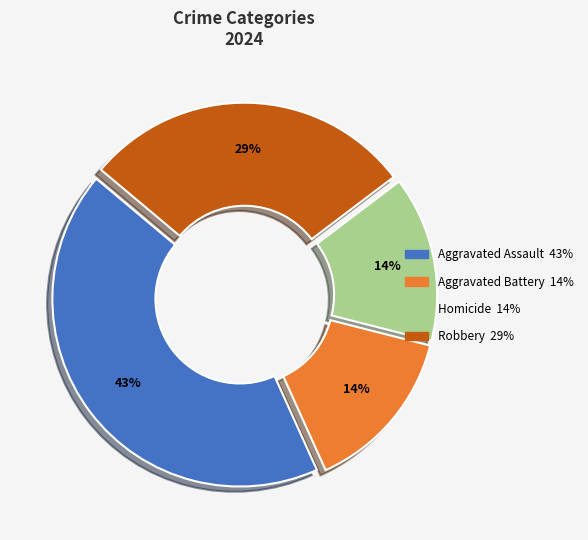

Does any single category account for the majority?

No